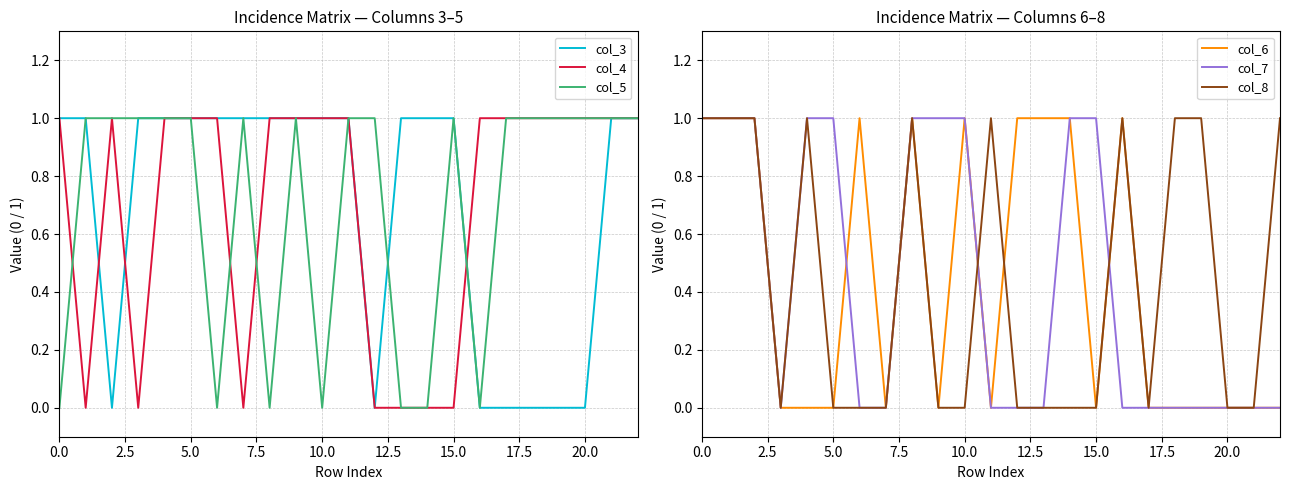

Where do col_4 and col_7 first cross each other?

15 and 16